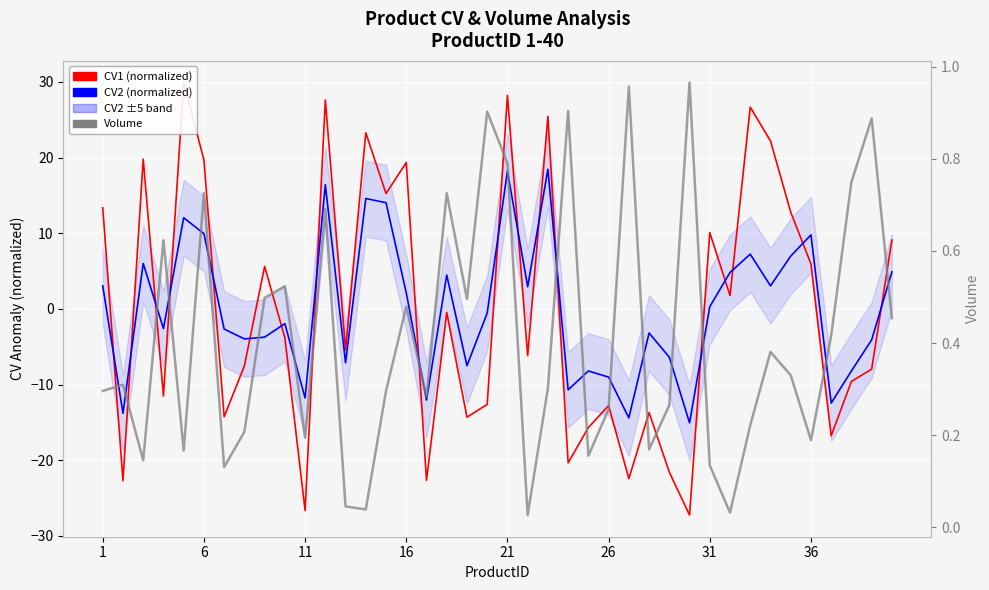

What is the difference between the maximum and minimum values in the CV2 (normalized) series?

33.5